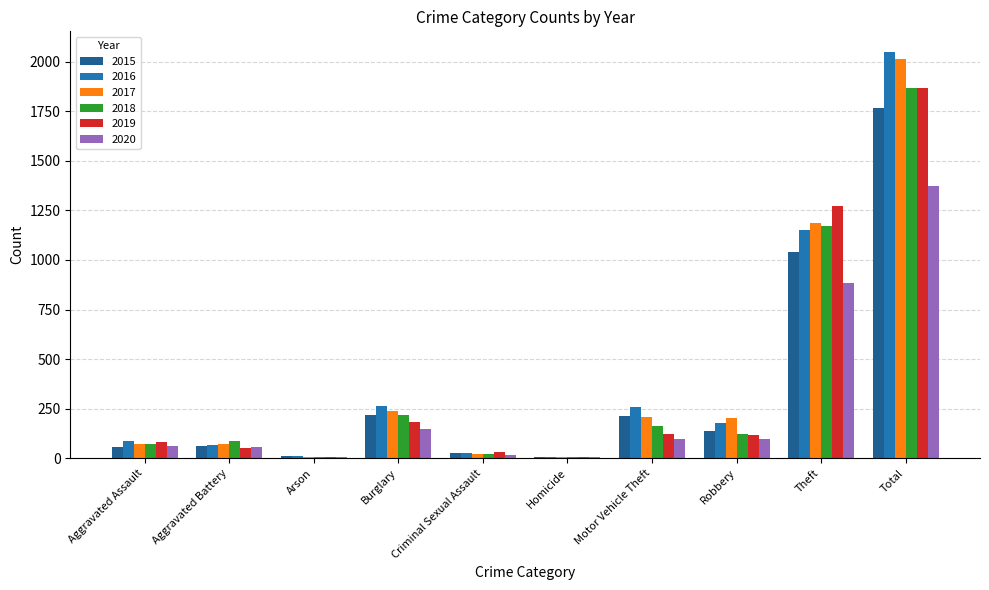

At which label does 2015 reach its peak?

Total